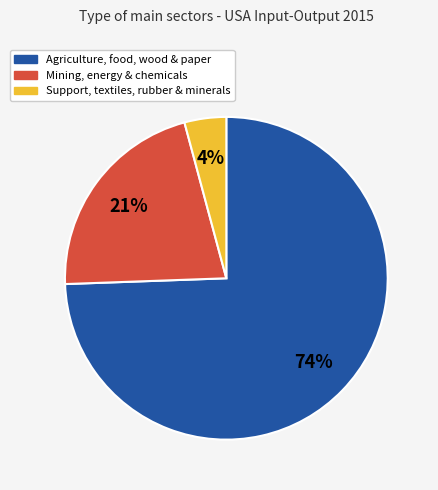

To the nearest percent, what is the average slice percentage?

33%